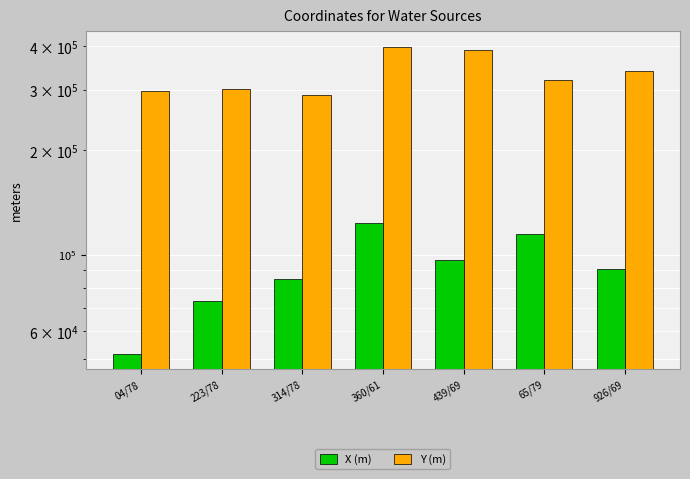

How many values in the X (m) series exceed 90580?

3